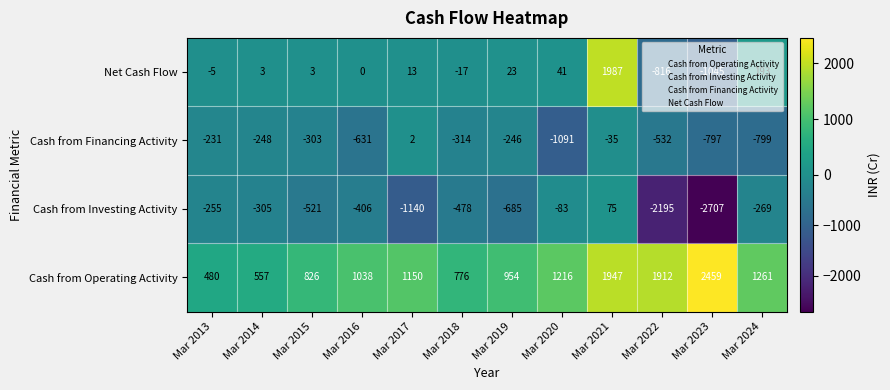

What is the greatest value displayed?

2459